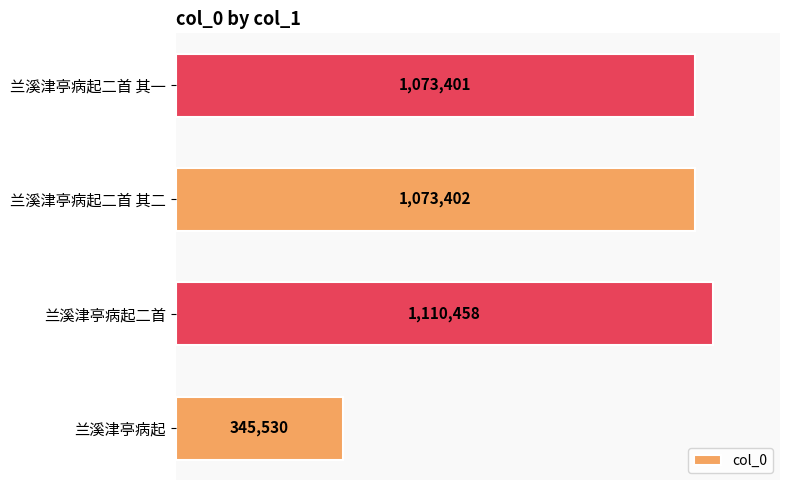

What is the maximum value shown in the chart?

1110458